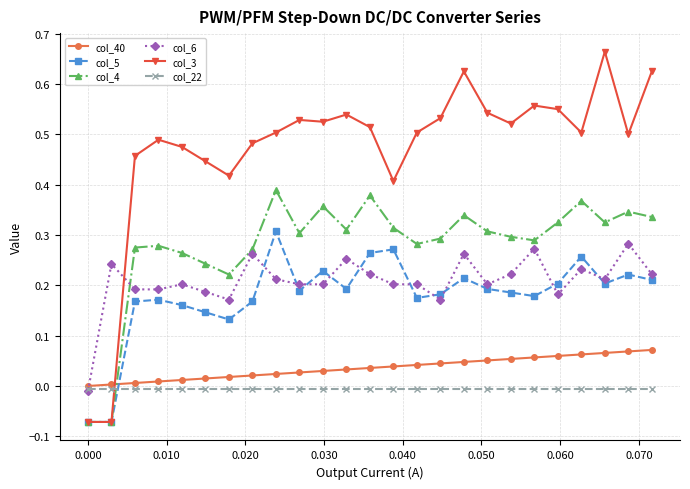

Which series has the largest total across all categories?

col_3